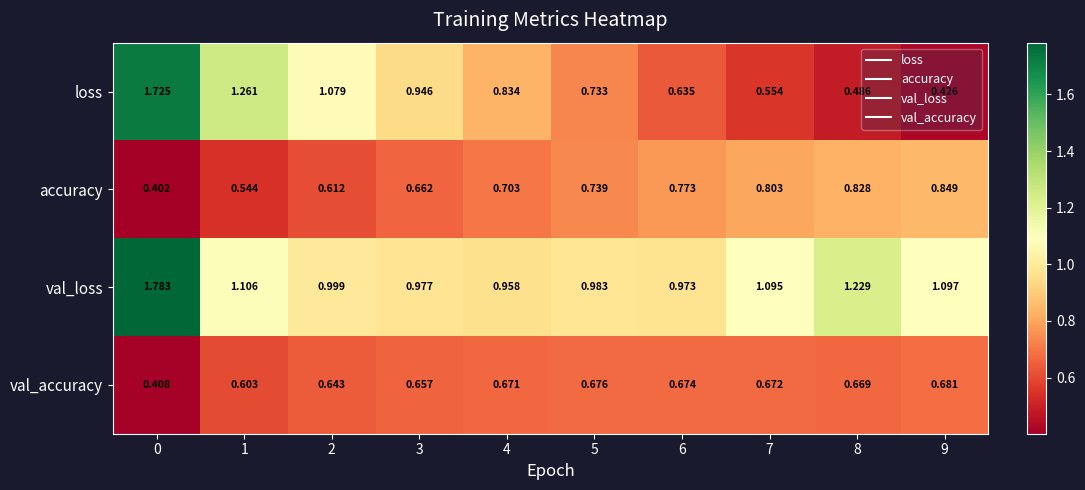

What is the difference between the highest and lowest values at 3?

0.3